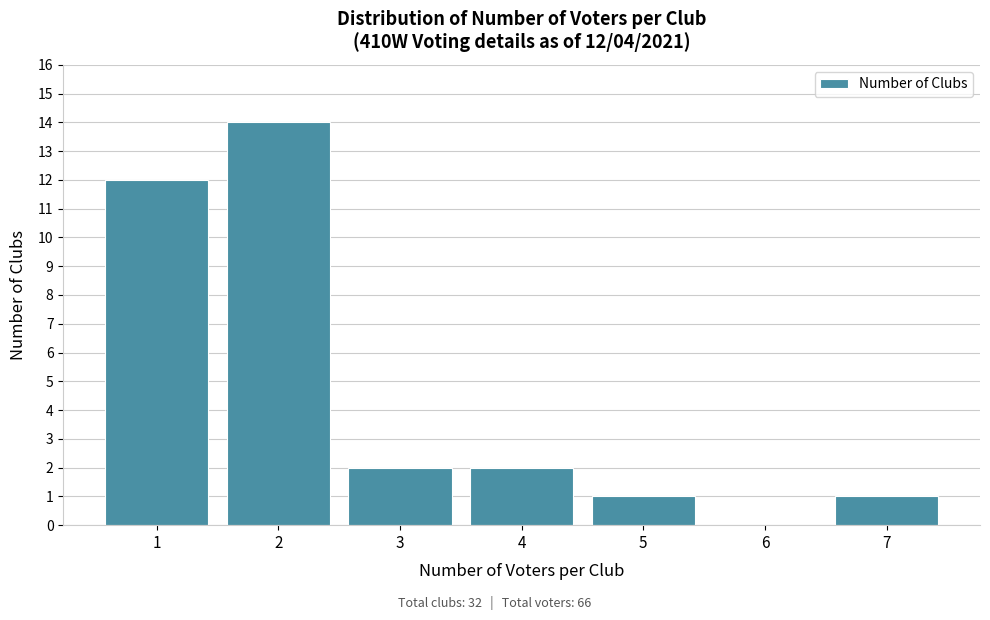

Reading left to right, list all the values displayed in this chart.

1=12	2=14	3=2	4=2	5=1	6=0	7=1